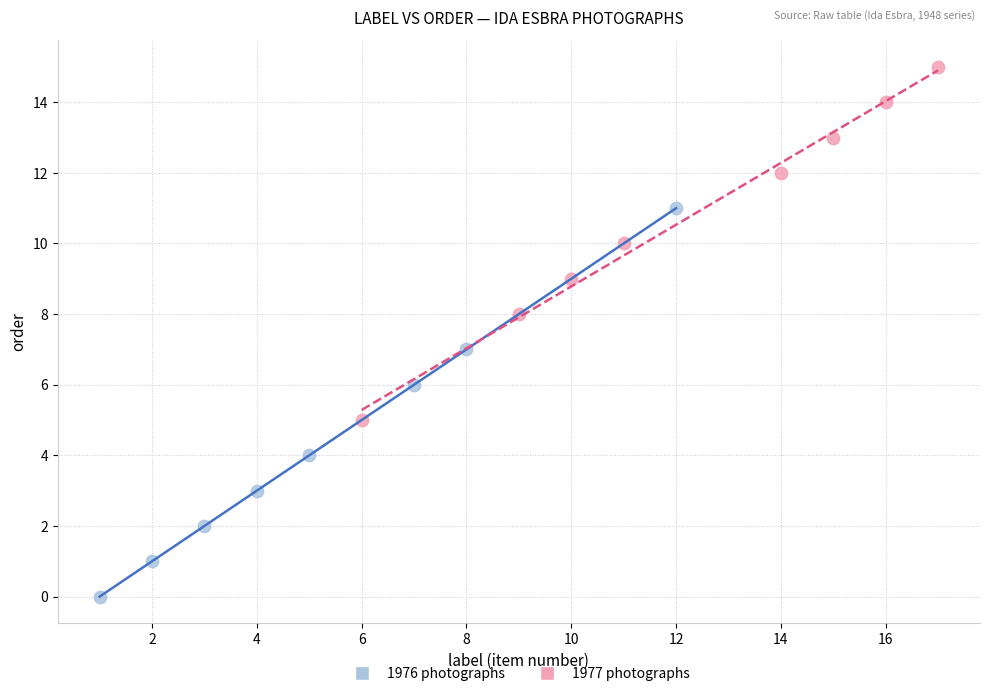

Which series contains the lowest Y value?

1976 photographs